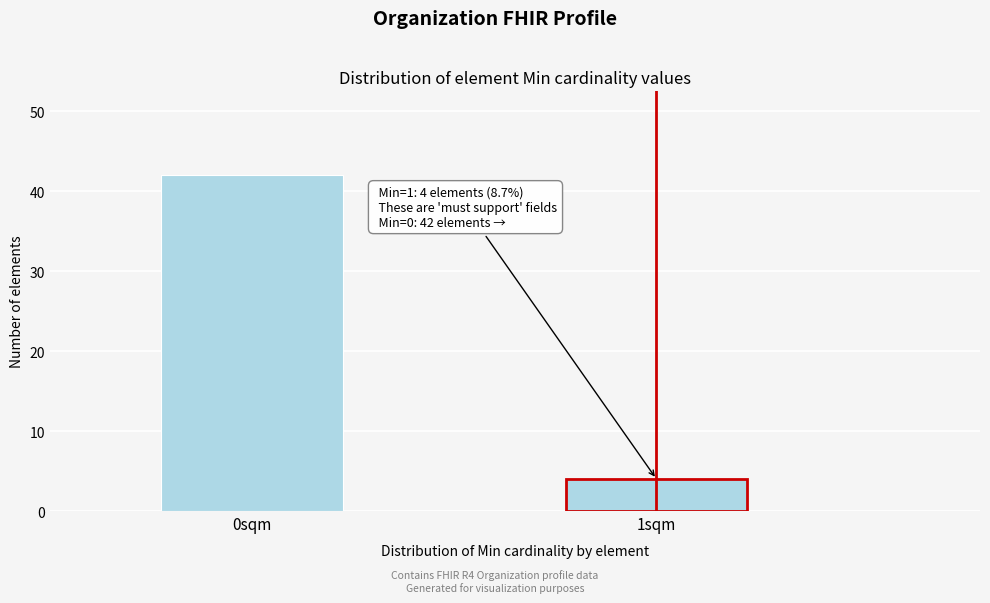

Reading left to right, extract all data points from this chart.

0sqm=42	1sqm=4